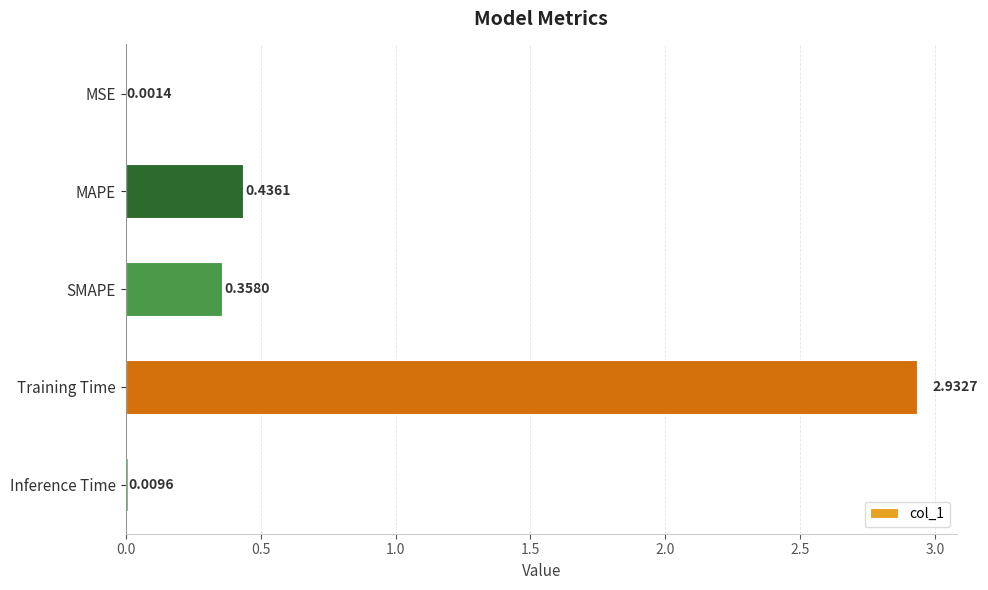

Where is the data nearest to the value 1?

MAPE